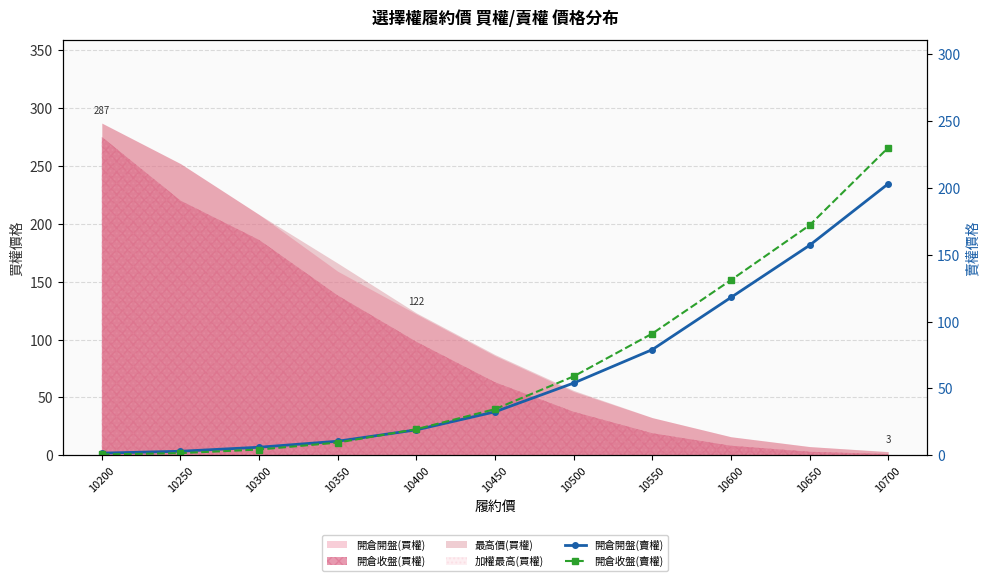

What is the sum of all 開倉收盤(賣權) values?

753.0